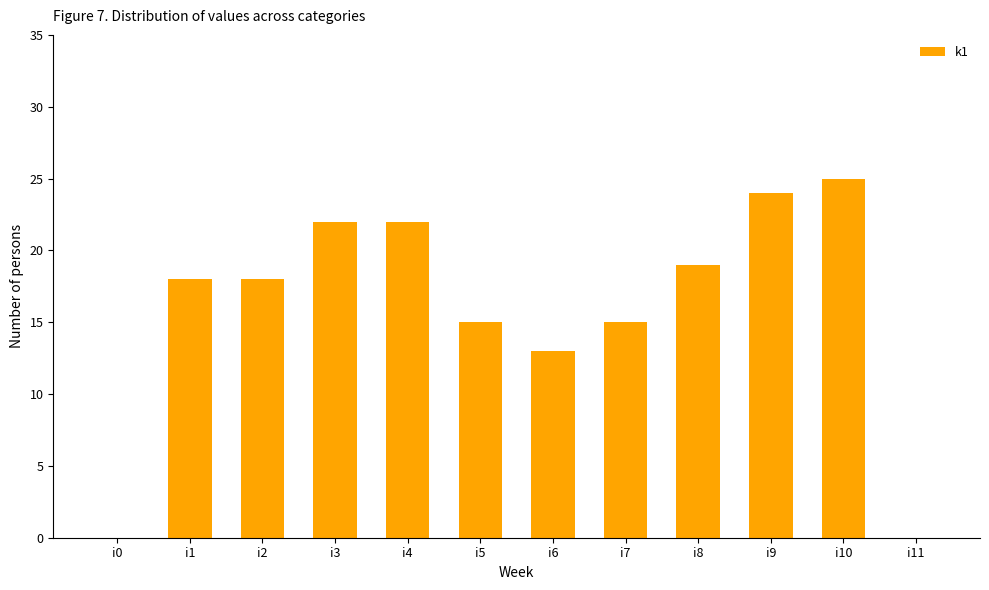

What is the sum of the values at i8 and i5?

34